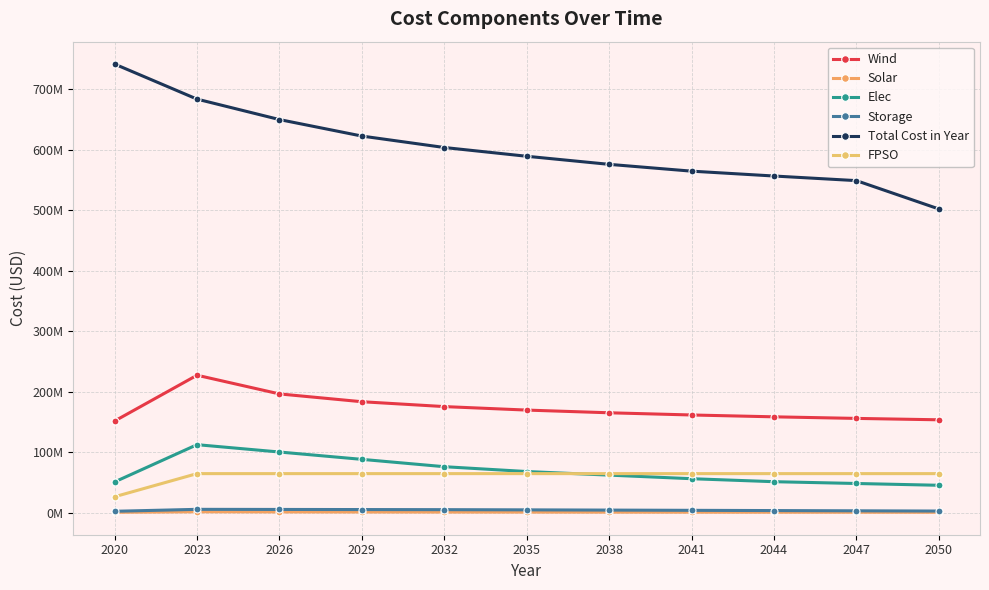

Which has a higher value, 2020 or 2023?

2023